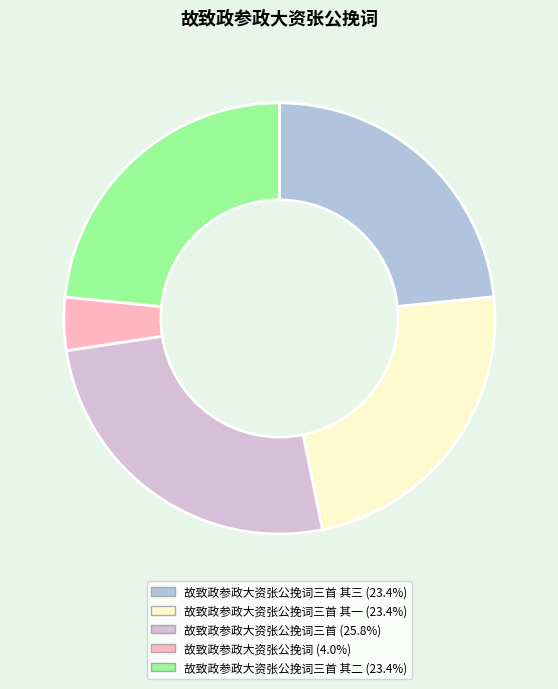

Is there any slice that represents more than half of the pie?

No